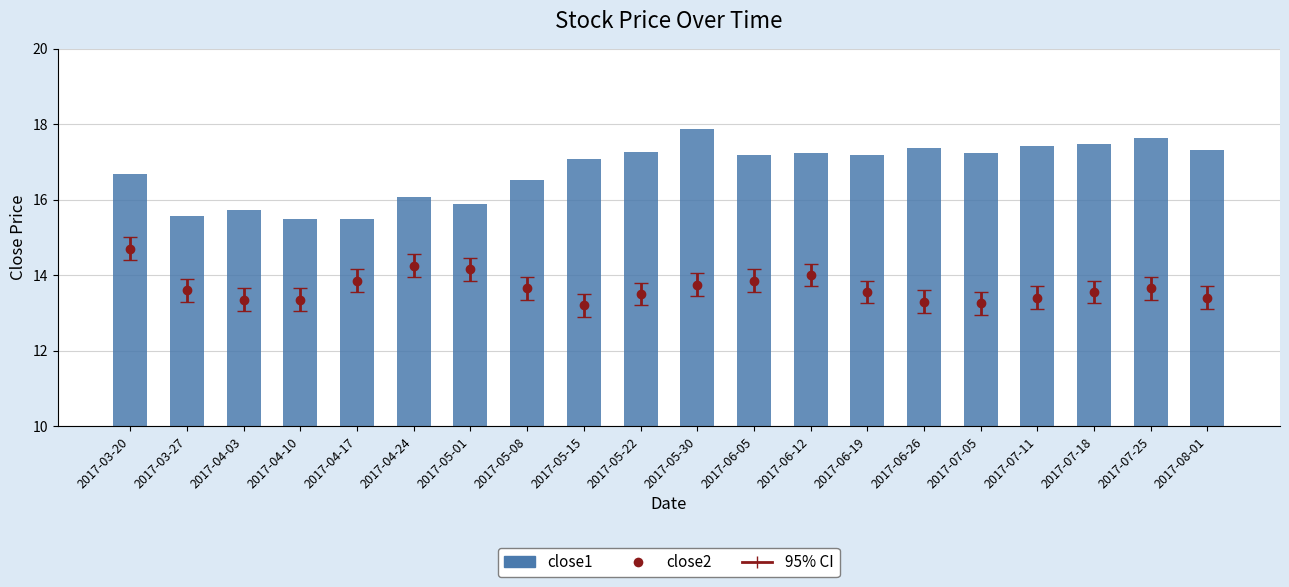

Approximately how many times larger is the value at 2017-06-19 compared to 2017-04-17?

1.1